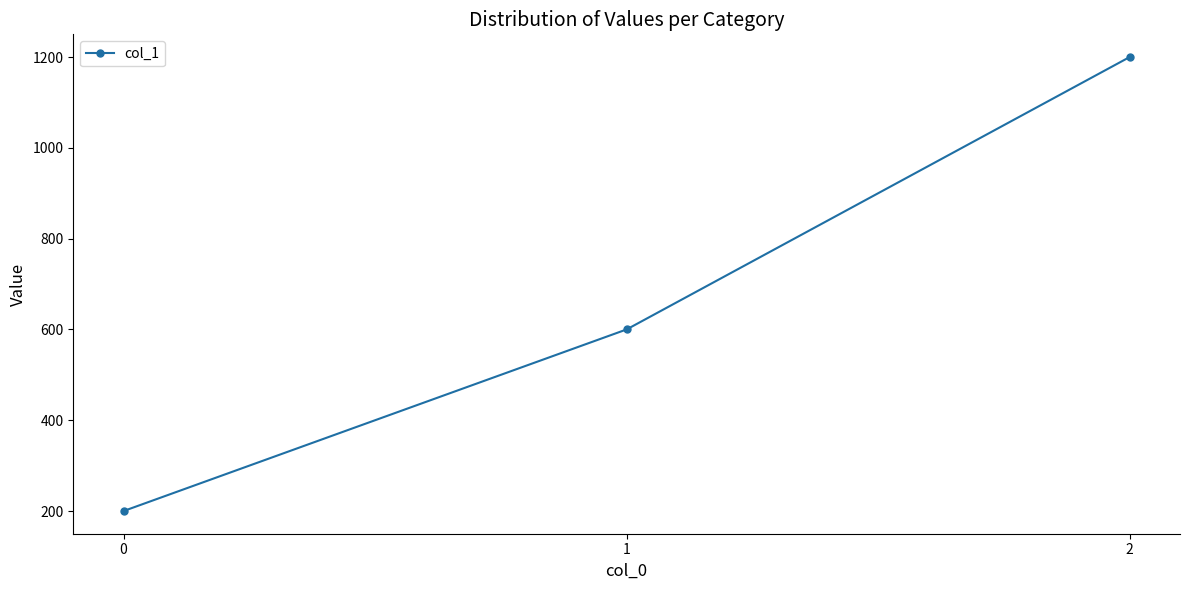

How many distinct data groups are displayed?

1